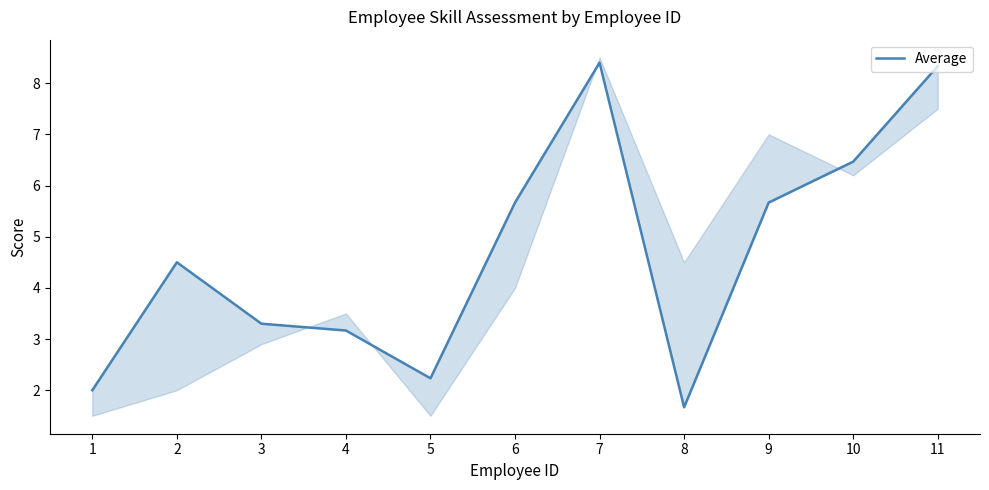

Between 9 and 5, which is larger?

9